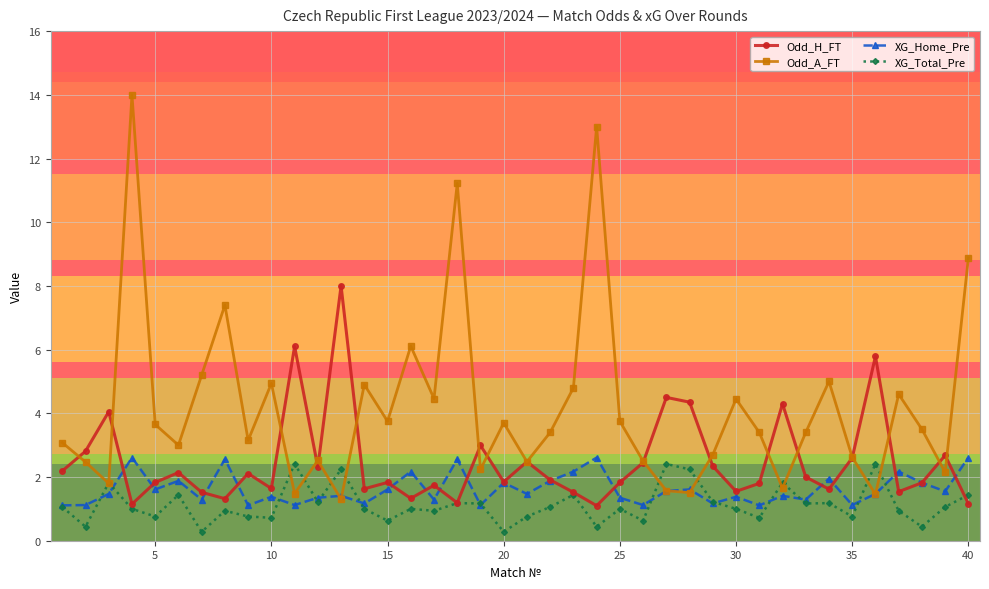

What is the highest value of the XG_Total_Pre series?

2.4